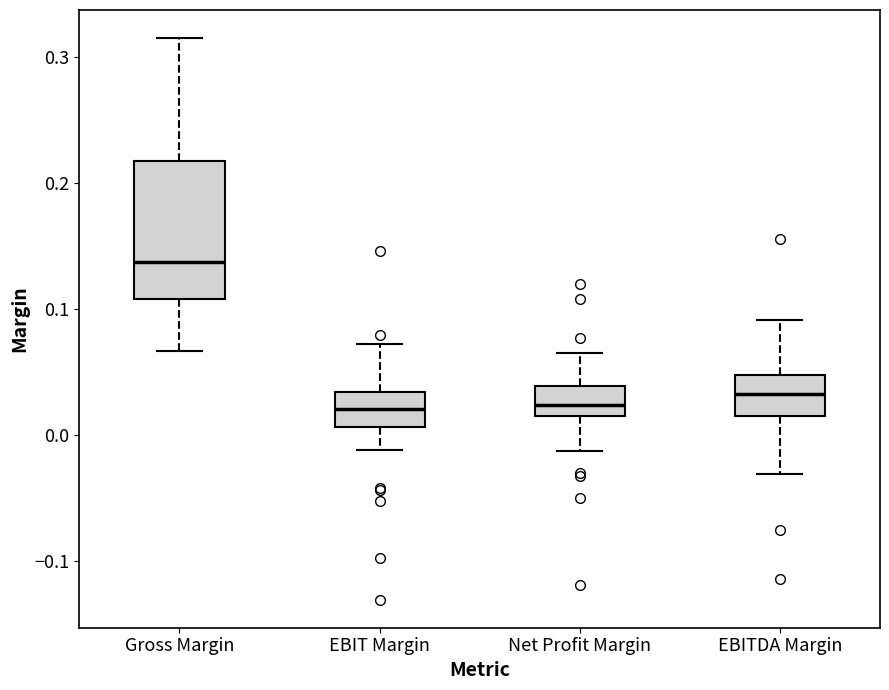

Reading left to right, read every box against the y-axis: the position of its median line, the range the box covers, and the ends of its whiskers. The values are not printed on the chart, so give them approximately, as read against the axis.

Gross Margin: median 0.14, box 0.11 to 0.22, whiskers 0.07 to 0.31
EBIT Margin: median 0.02, box 0.01 to 0.03, whiskers -0.01 to 0.07
Net Profit Margin: median 0.02, box 0.01 to 0.04, whiskers -0.01 to 0.07
EBITDA Margin: median 0.03, box 0.01 to 0.05, whiskers -0.03 to 0.09